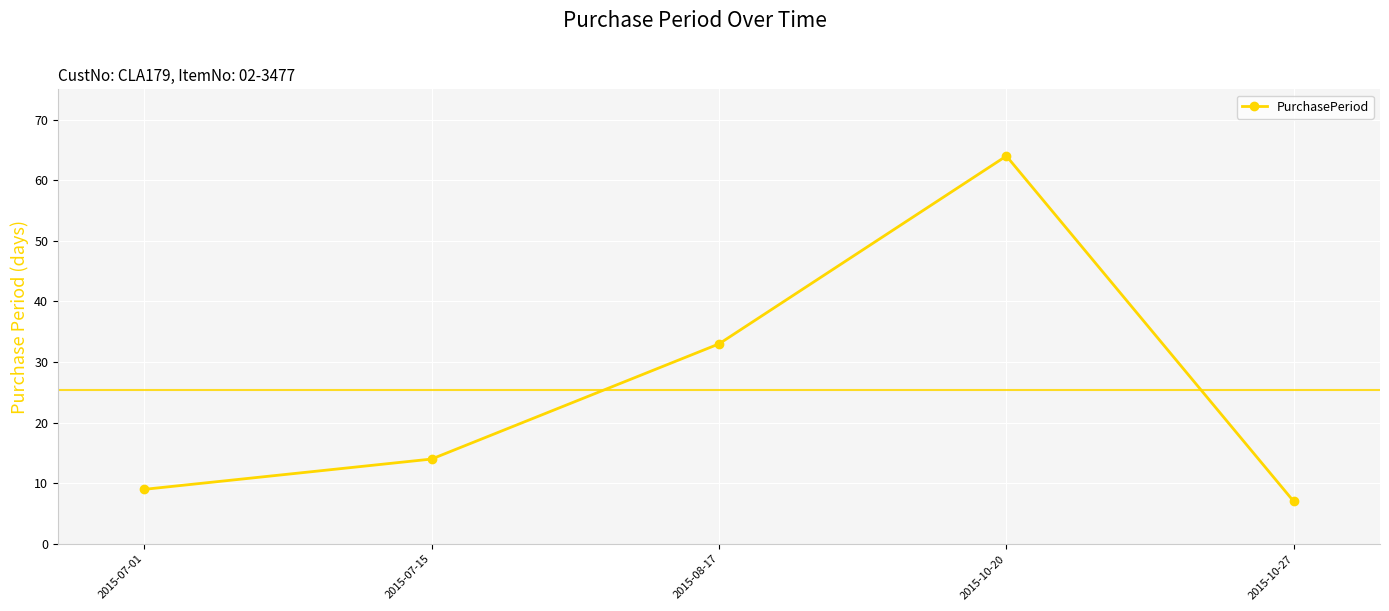

Read the value at 2015-07-15.

14